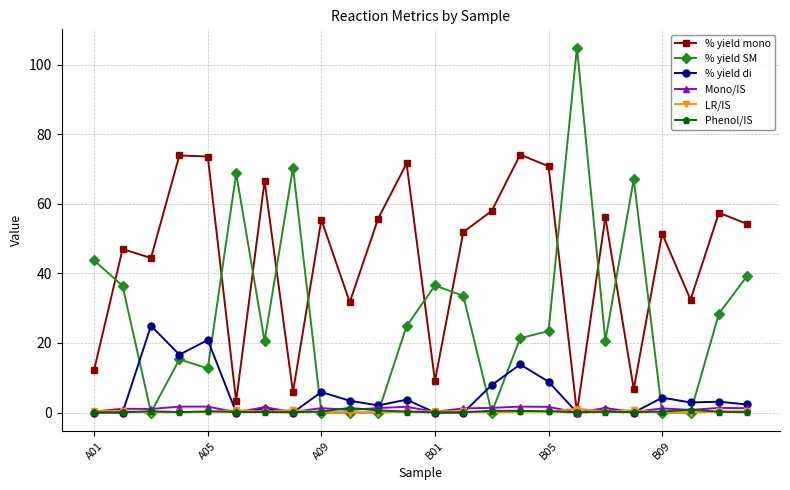

After their last crossing, which series has the higher values: % yield mono or % yield SM?

% yield mono